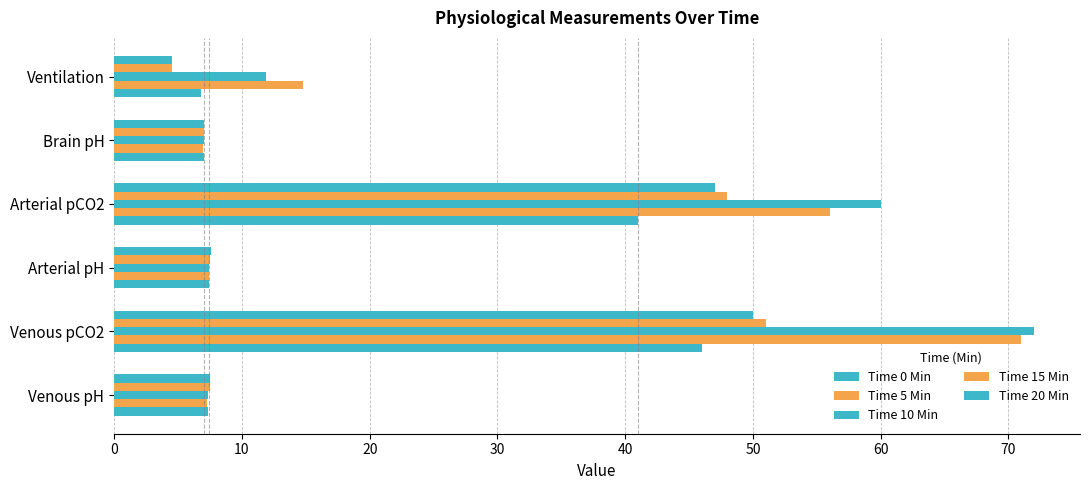

How many categories are shown in the chart?

6